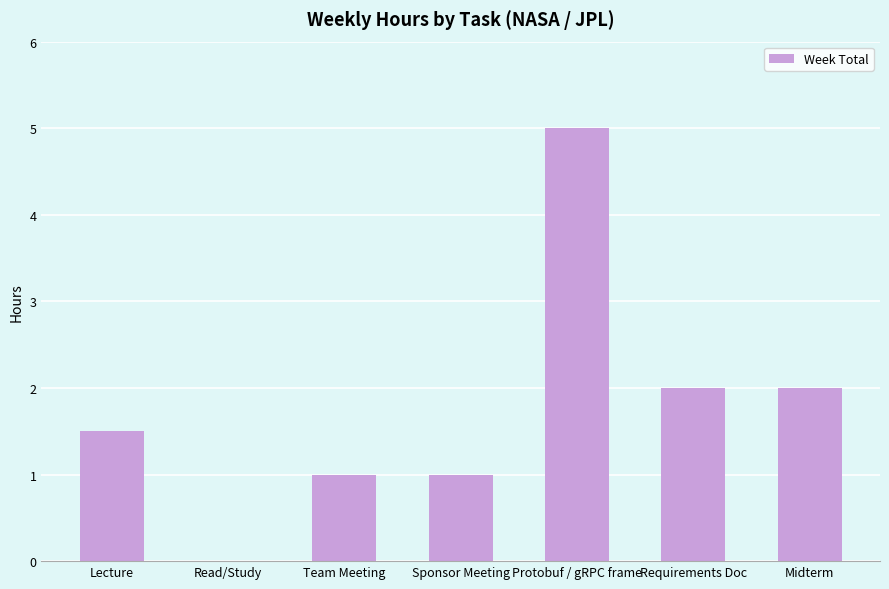

What is the change in value from Lecture to Protobuf / gRPC frame?

+3.5